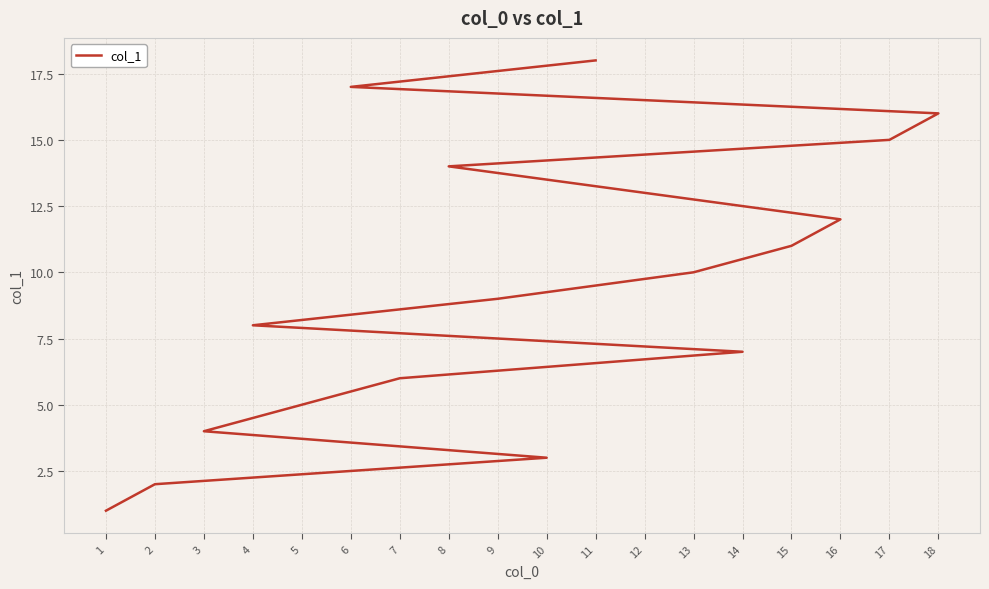

What is the maximum value shown in the chart?

18